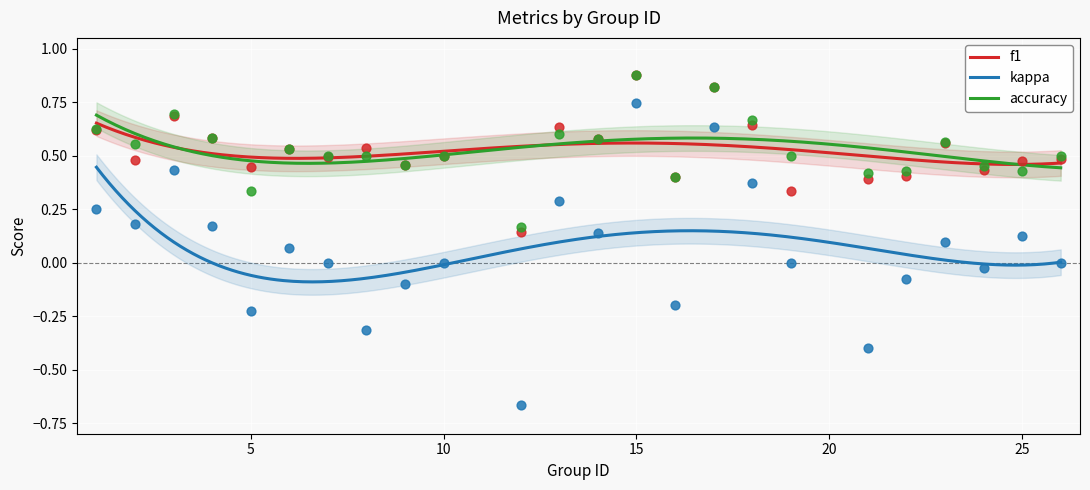

At how many categories does at least one series exceed 0?

24